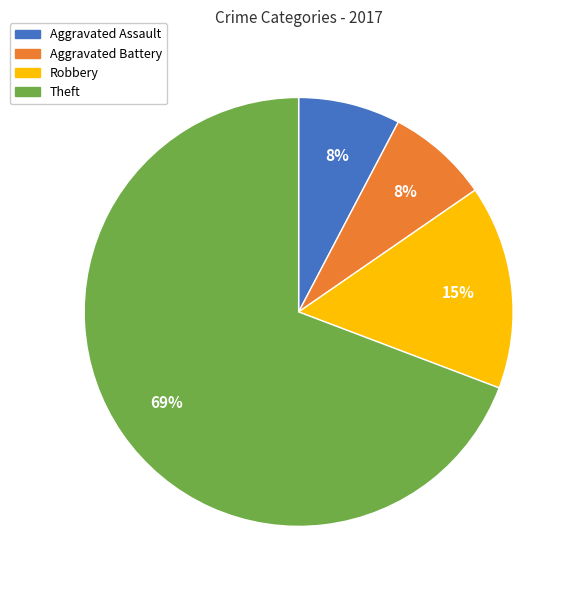

The Aggravated Assault slice represents 8% of the pie. True or false?

True